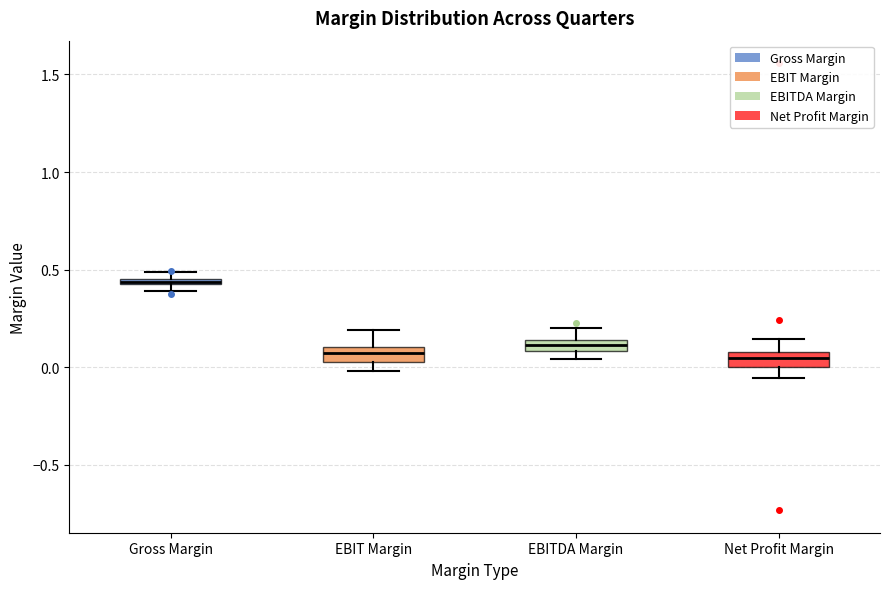

Where does the lower whisker of the box for Net Profit Margin end on the y-axis? The values are not printed on the chart, so give them approximately, as read against the axis.

-0.05